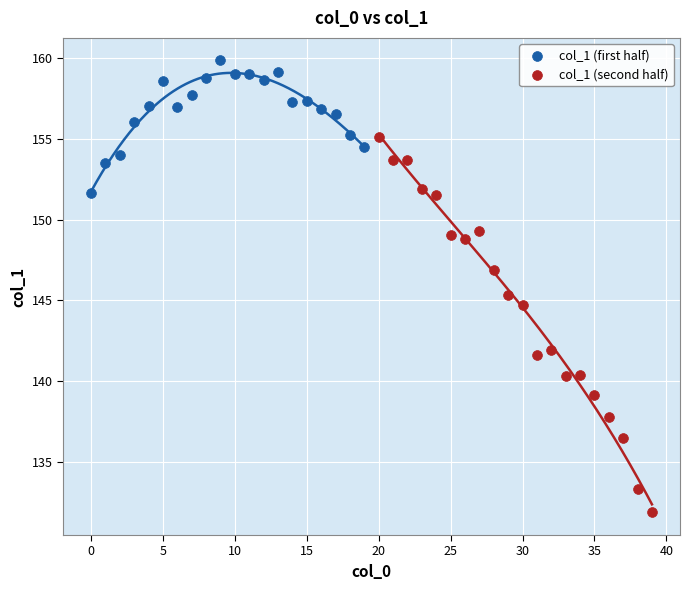

Which series has the widest spread of Y values?

col_1 (second half)